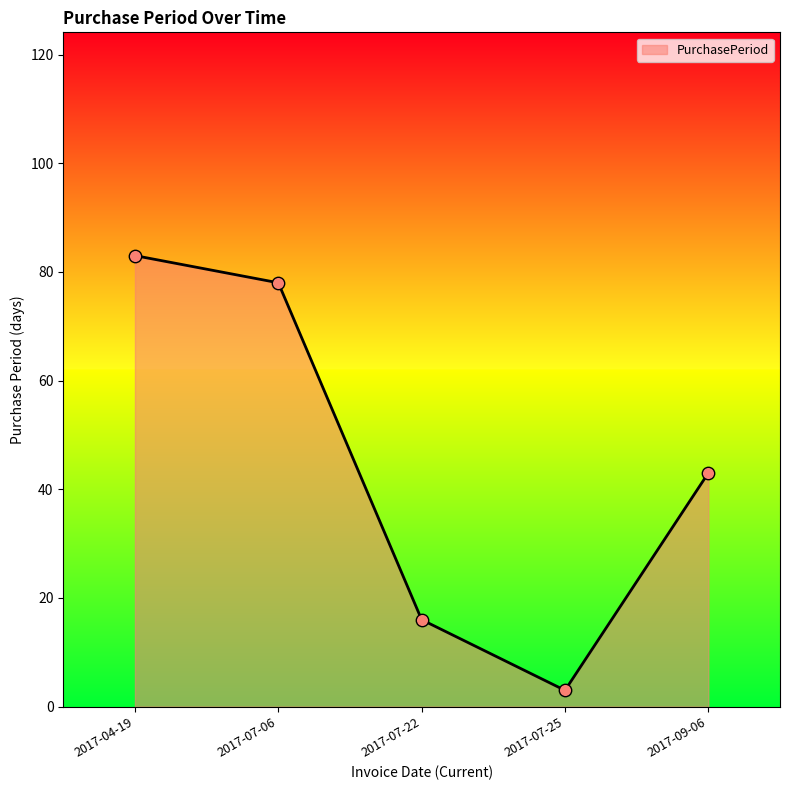

What is the change in value from 2017-04-19 to 2017-07-06?

-5